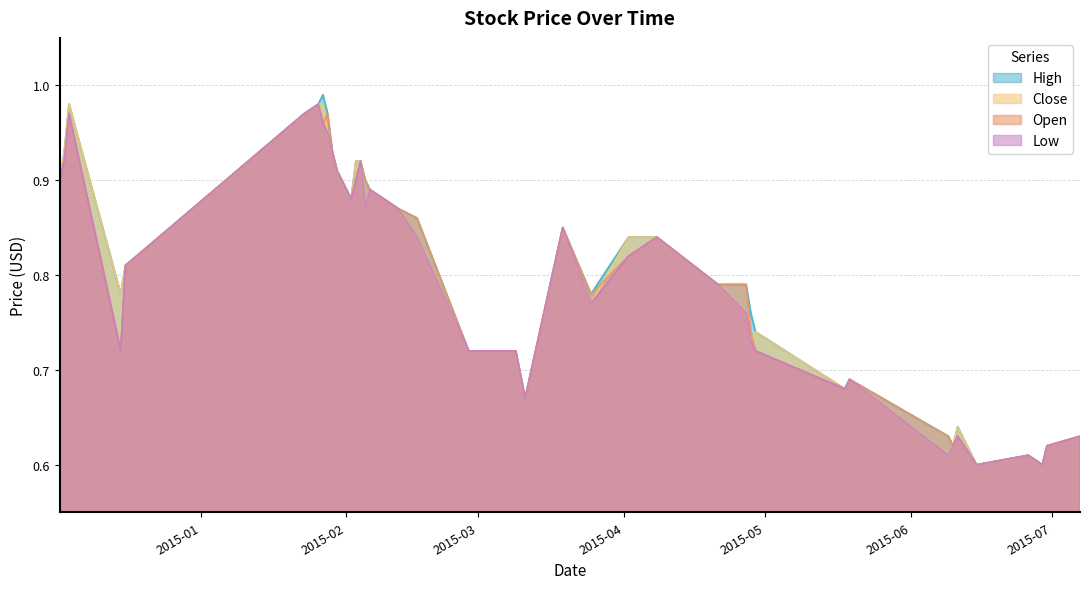

What is the sum of the Low values at 2015-05-18 and 2015-04-08?

1.5